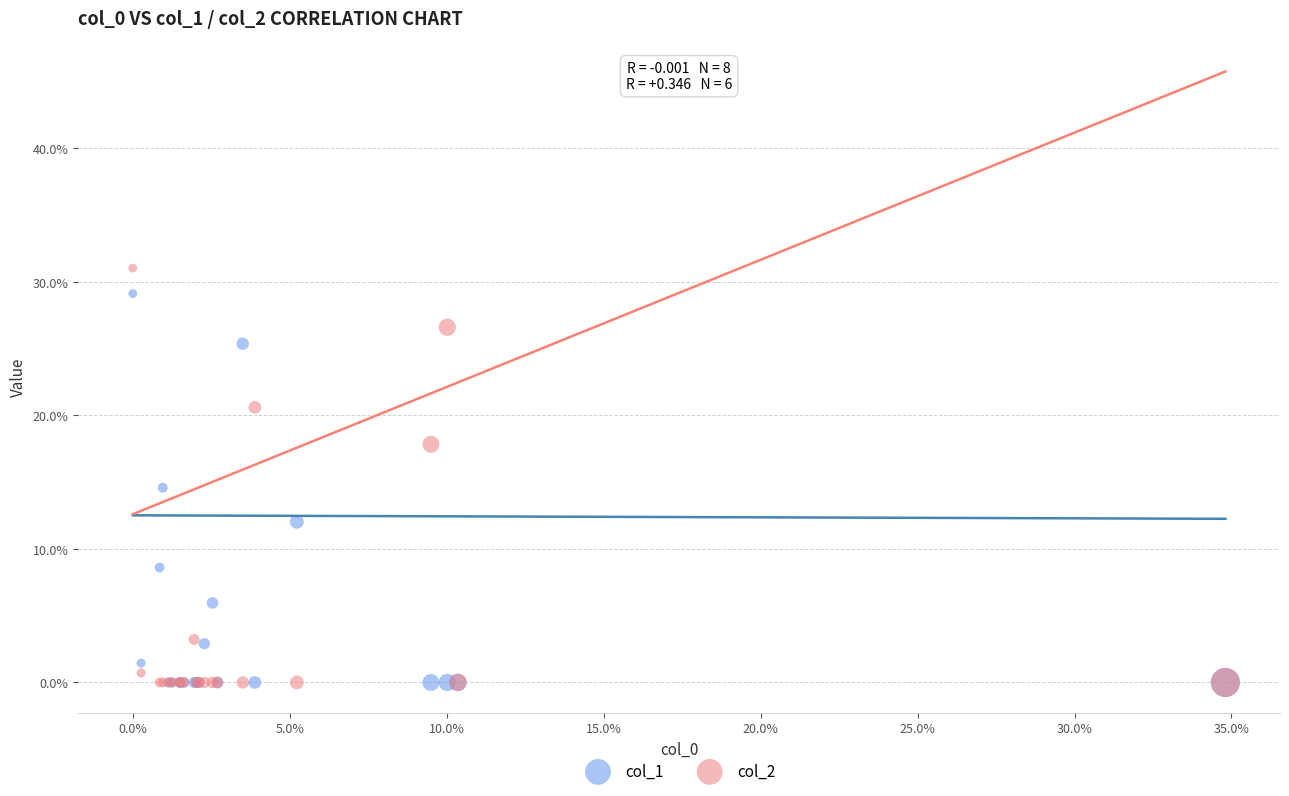

What are all the series names shown in the legend?

col_1, col_2